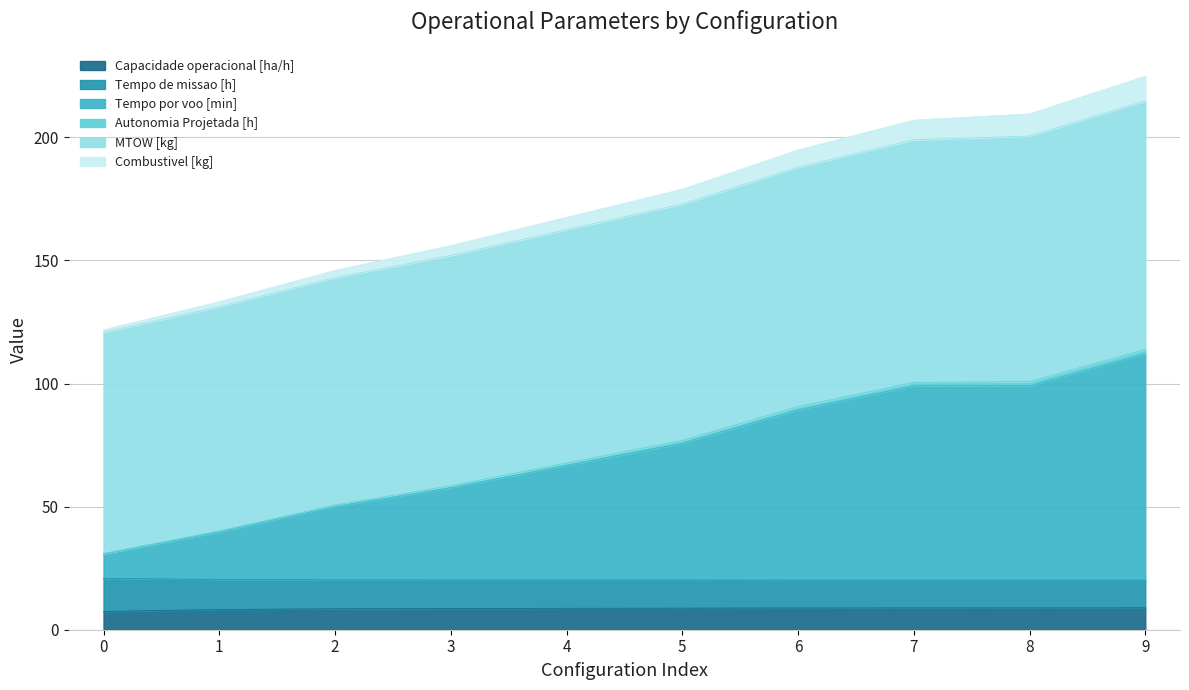

Between 0 and 2, which is larger?

2